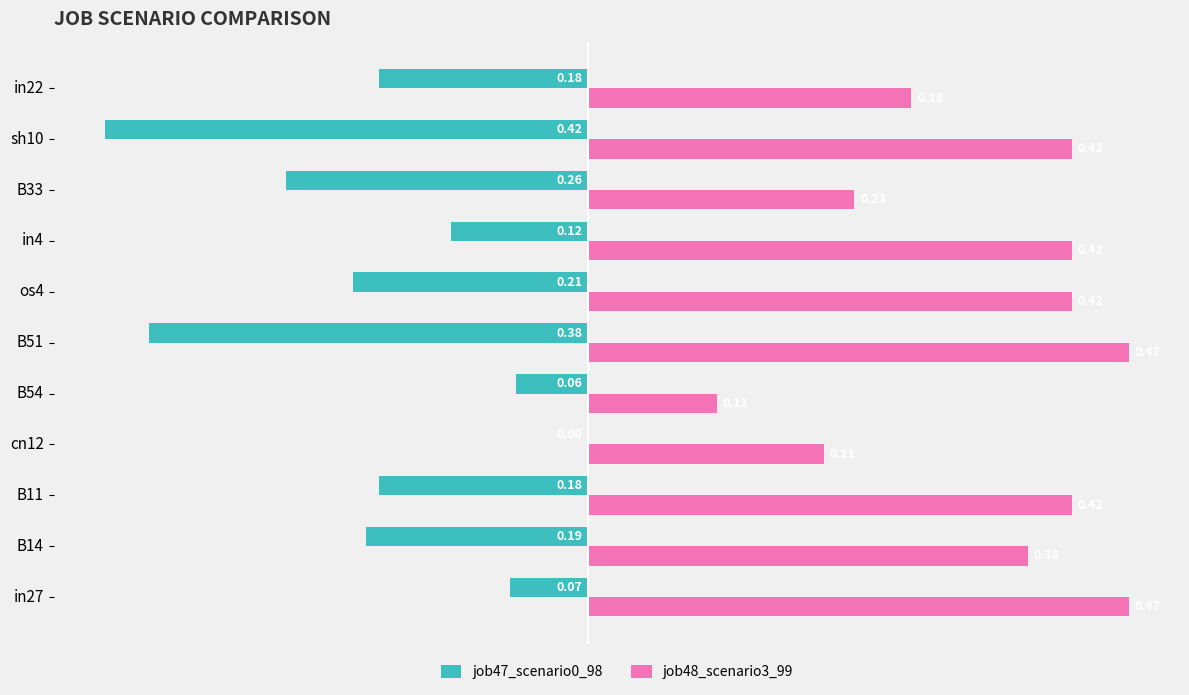

Which series has the largest total across all categories?

job48_scenario3_99